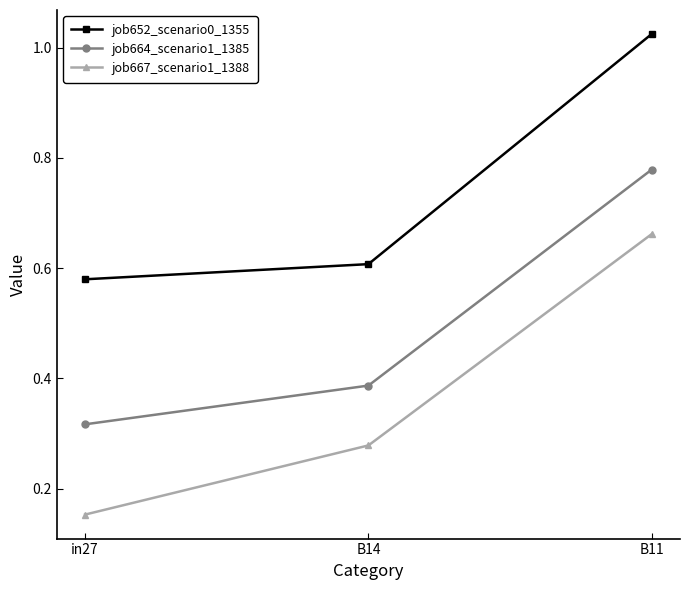

At B11, list the series in order from smallest to largest.

job667_scenario1_1388, job664_scenario1_1385, job652_scenario0_1355